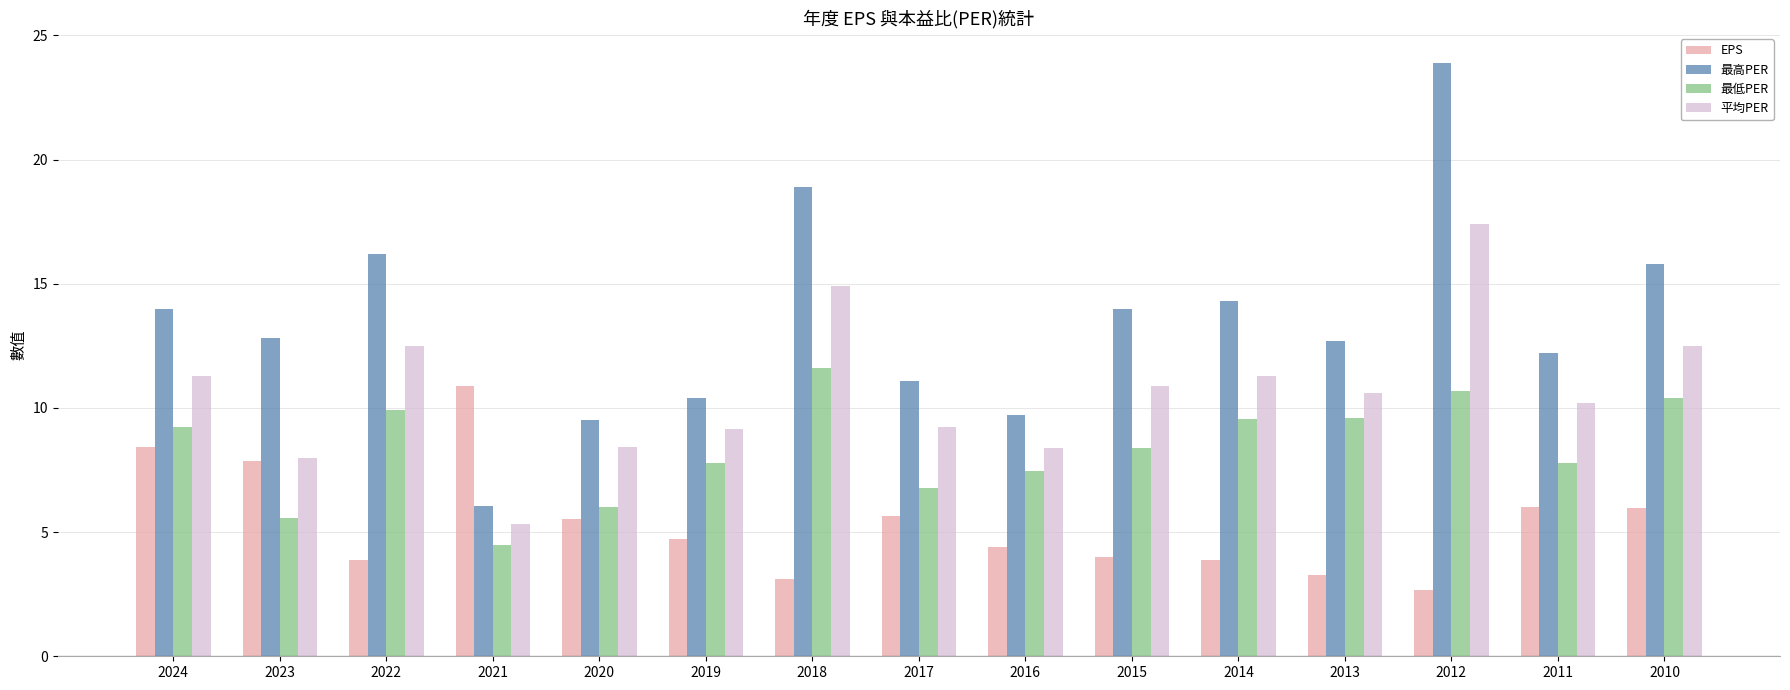

Rank the series by their average value, from highest to lowest.

最高PER, 平均PER, 最低PER, EPS